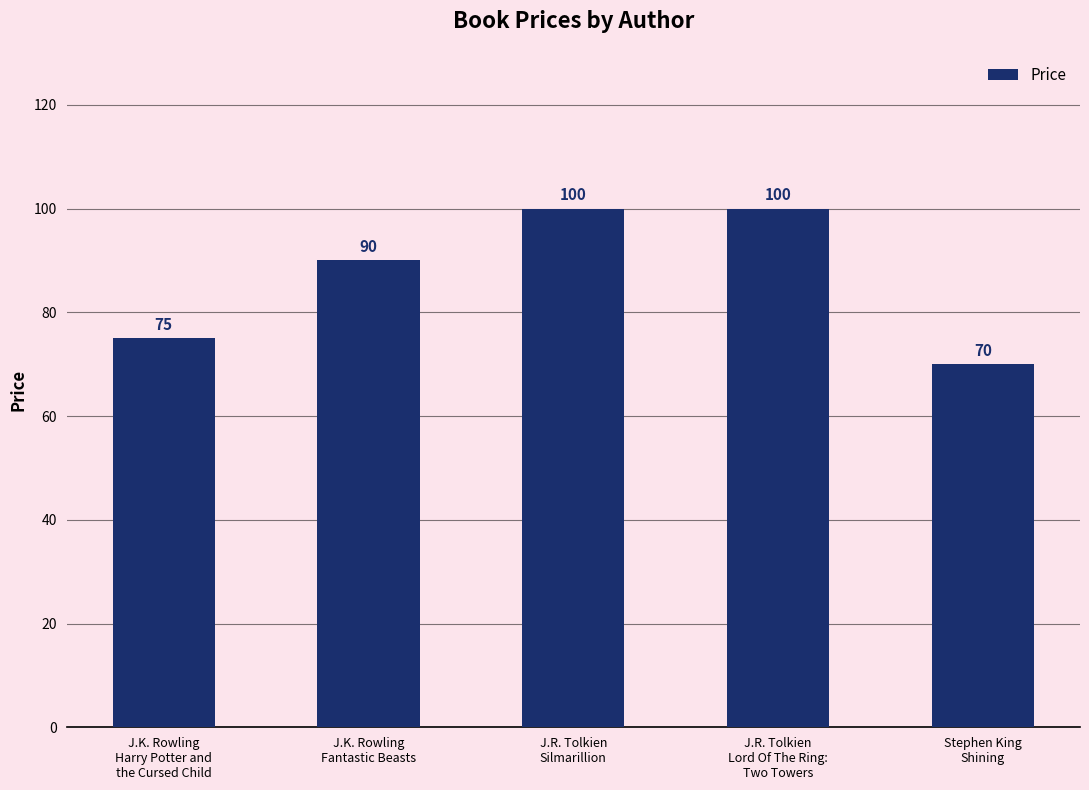

How many values are between 75 and 100?

4